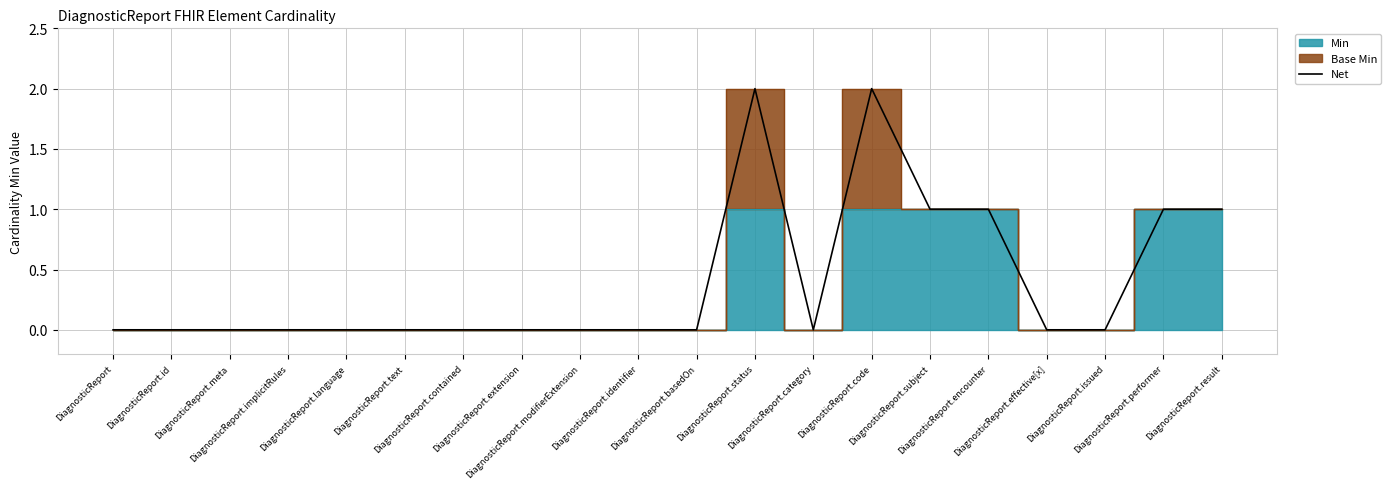

How many values are between 0 and 1?

18